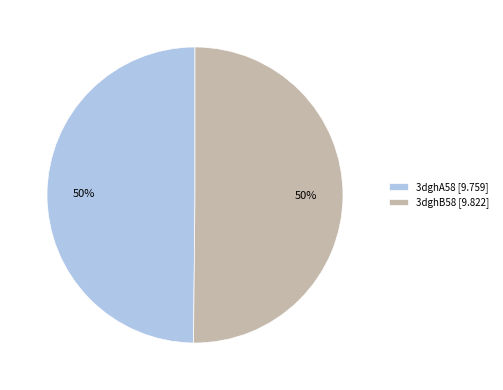

To the nearest percent, what percentage of the pie is 3dghA58?

50%